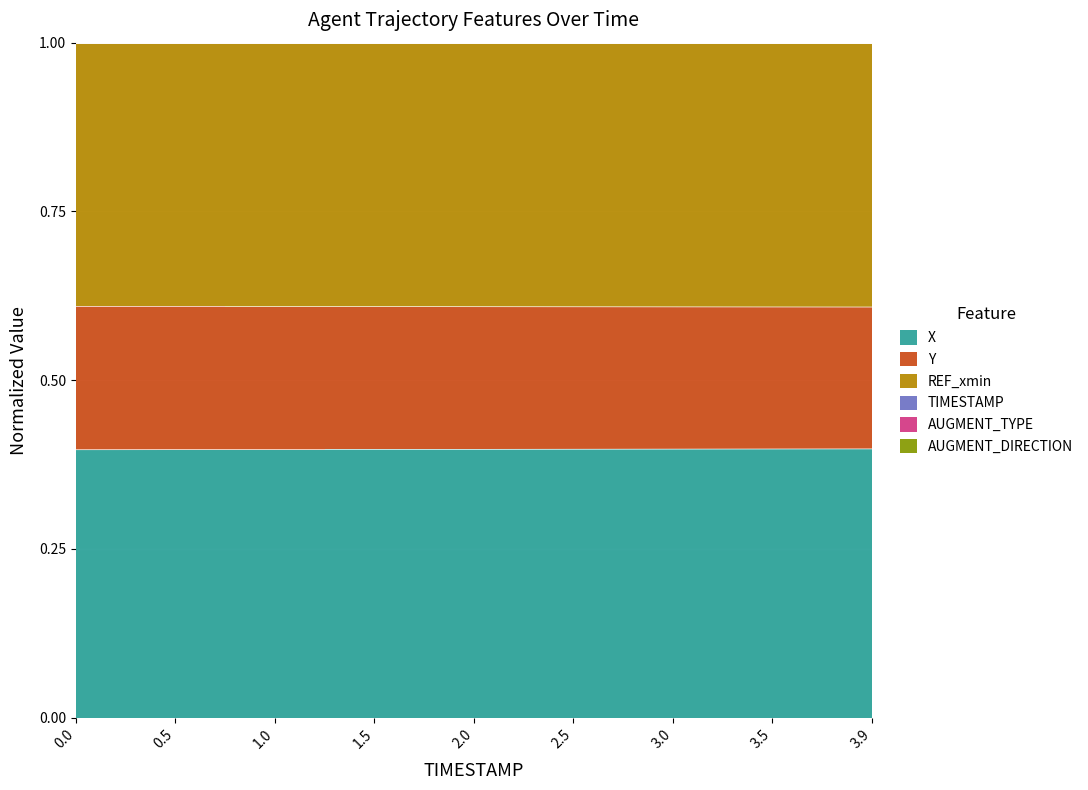

What is the sum of all X values?

3.6